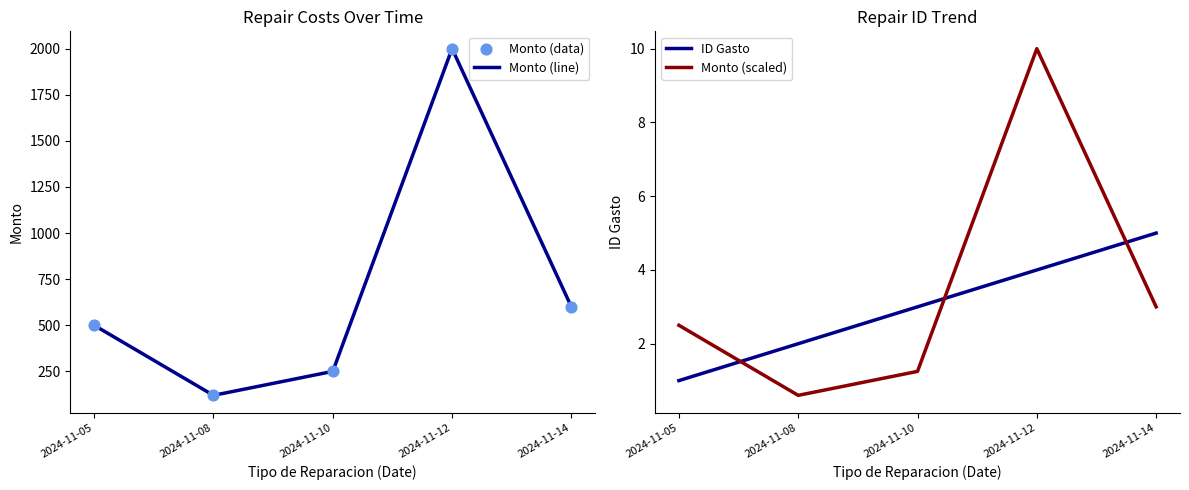

Which series reaches the minimum Y coordinate?

Monto (scaled)